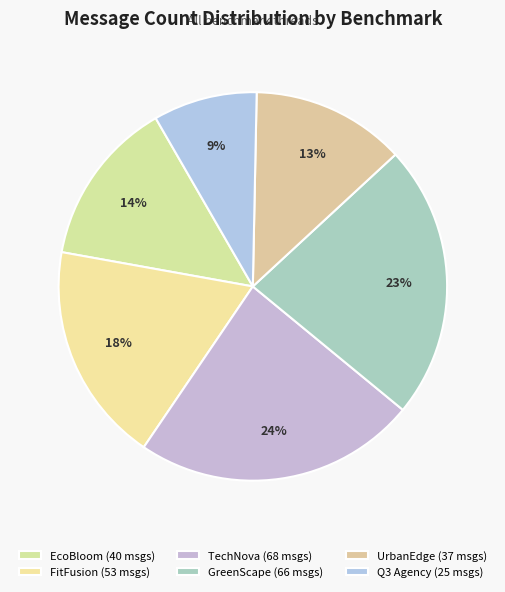

How many slices are in this pie chart?

6